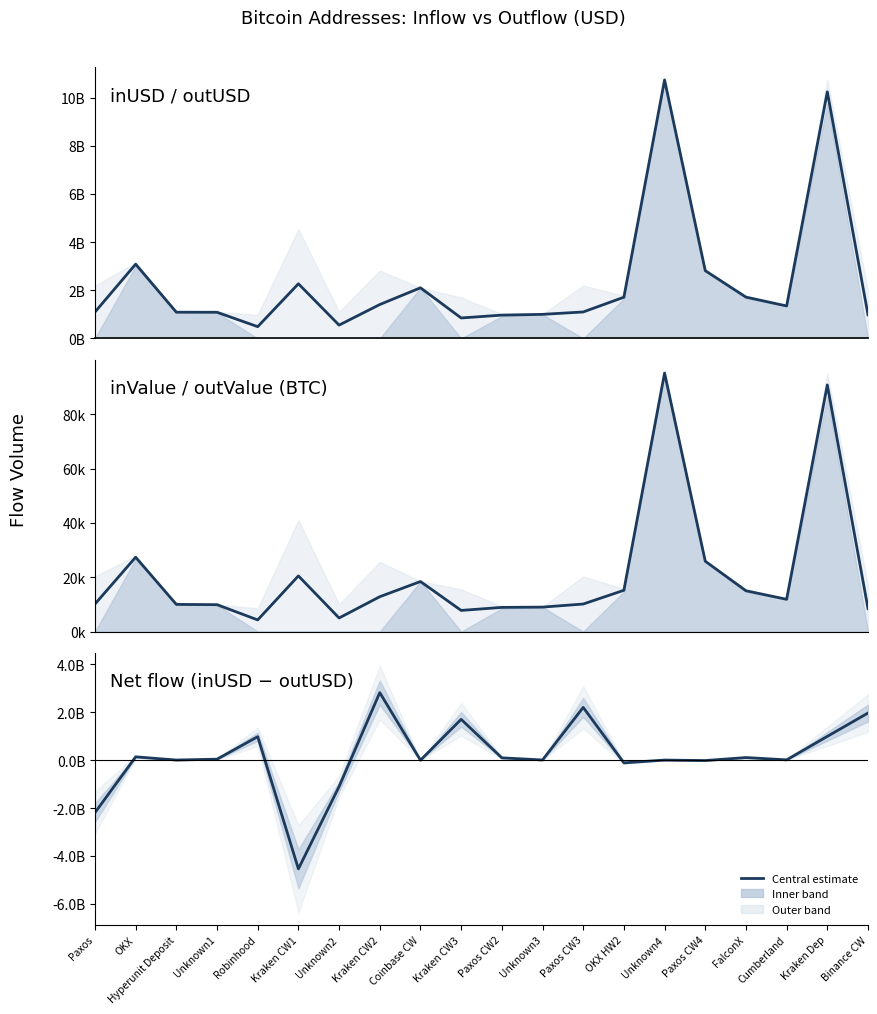

Which series has the largest total across all categories?

mid inValue/outValue